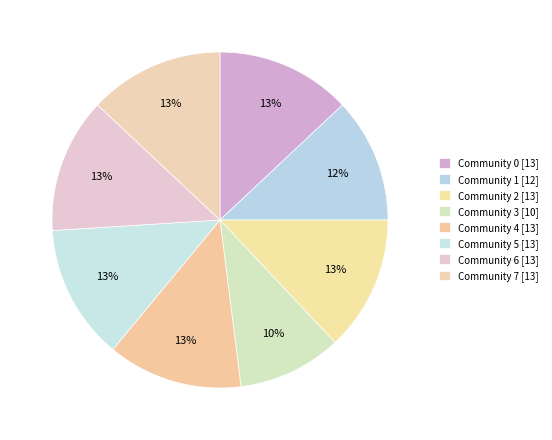

What percentage is the Community 3 slice, to the nearest percent?

10%